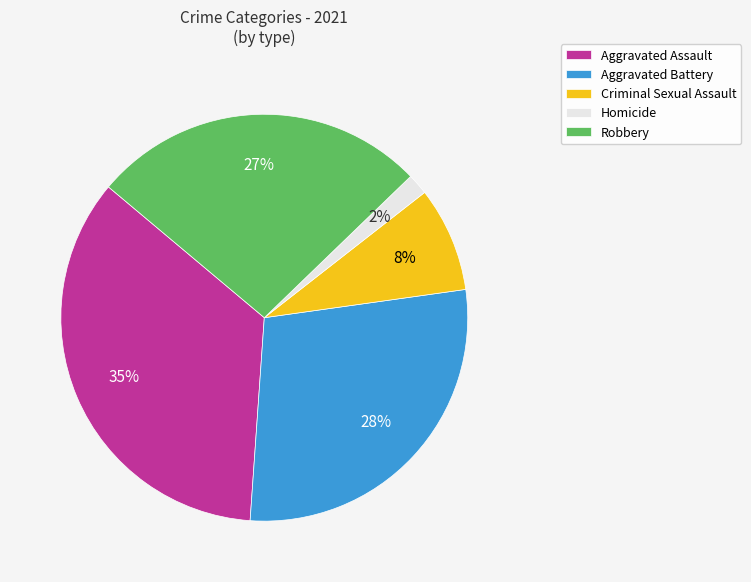

Which category has the biggest portion of the pie?

Aggravated Assault